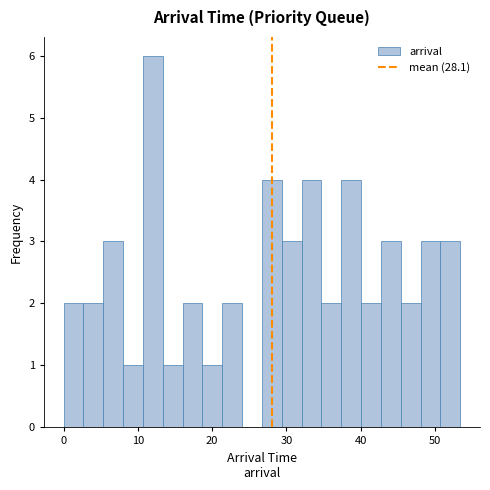

Around what value on the x-axis is the tallest bar? Give the approximate position of its centre, as read against the axis.

12